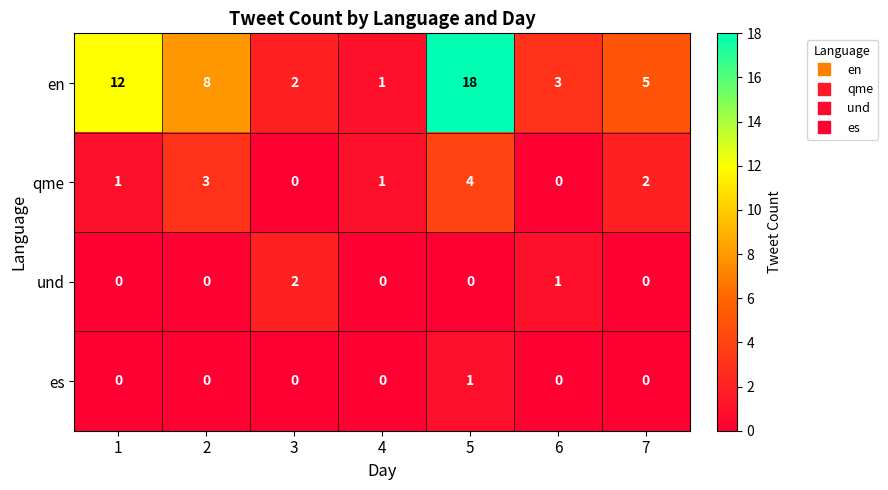

Which series has the largest range (max minus min)?

en